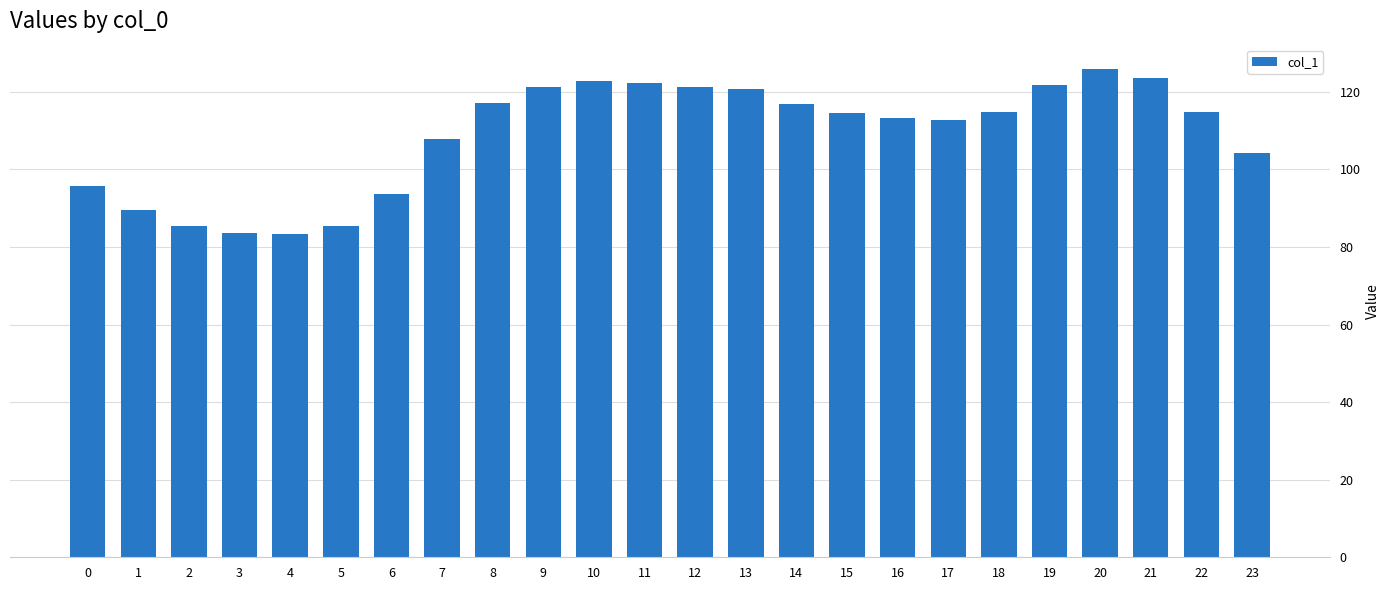

Is it true that the value at 10 is 122.7?

True